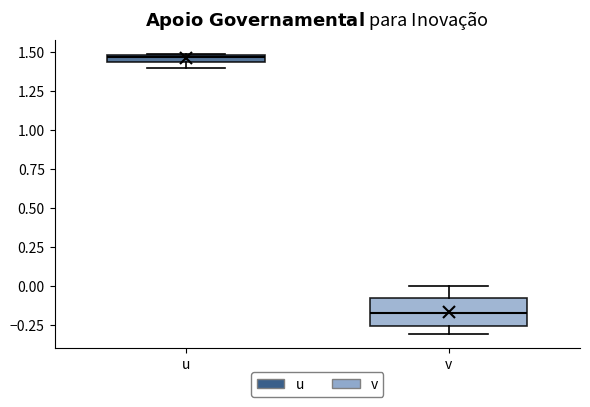

Where is the lower edge of the box for v on the y-axis? The values are not printed on the chart, so give them approximately, as read against the axis.

-0.25